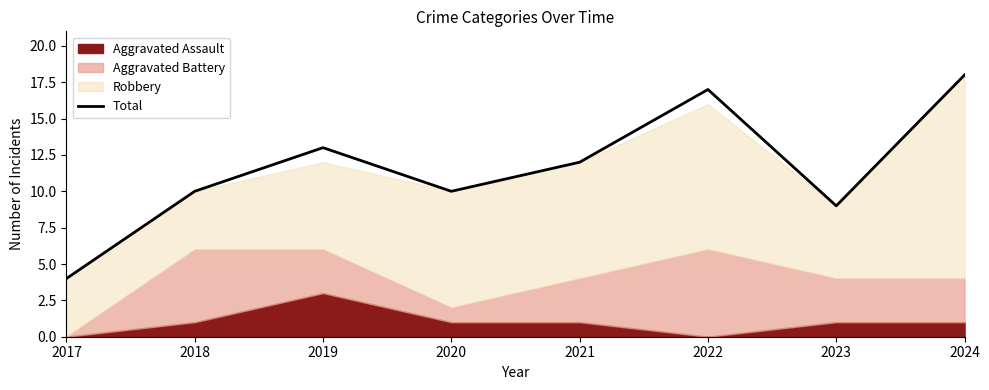

Which category has the lowest value in the Total series?

2017